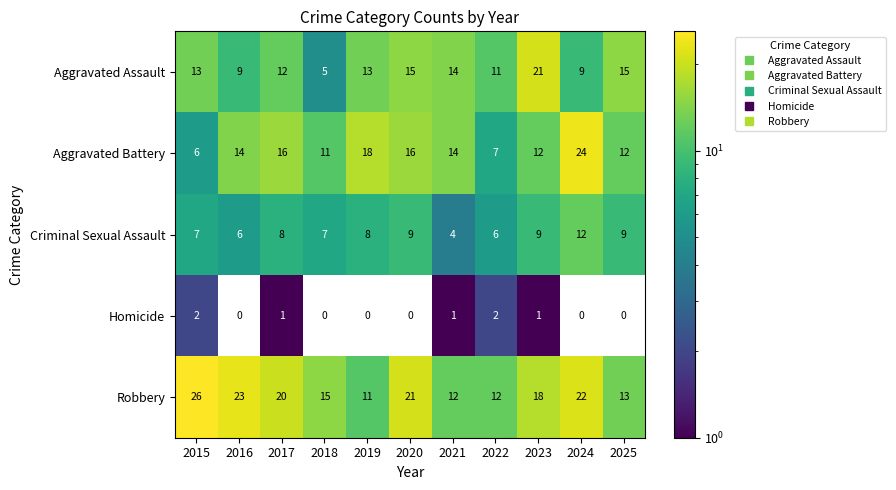

What is the sum of all Aggravated Battery values?

150